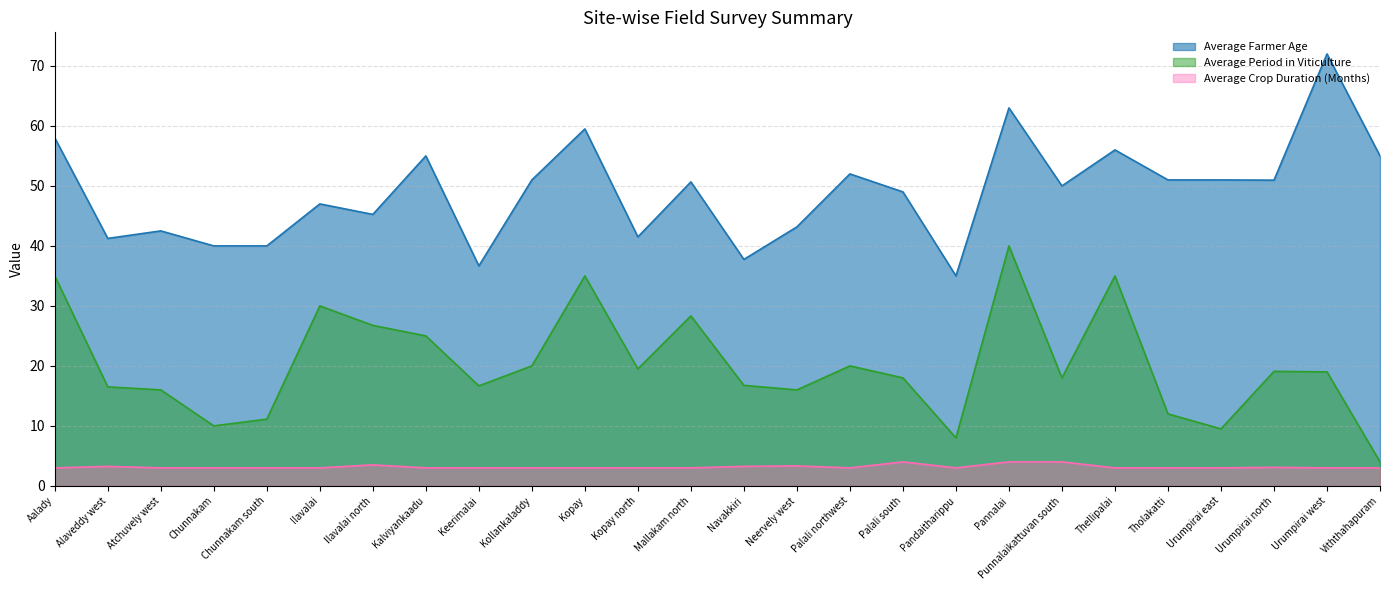

Is it true that Average Farmer Age equals 51.0 at Urumpirai north?

True